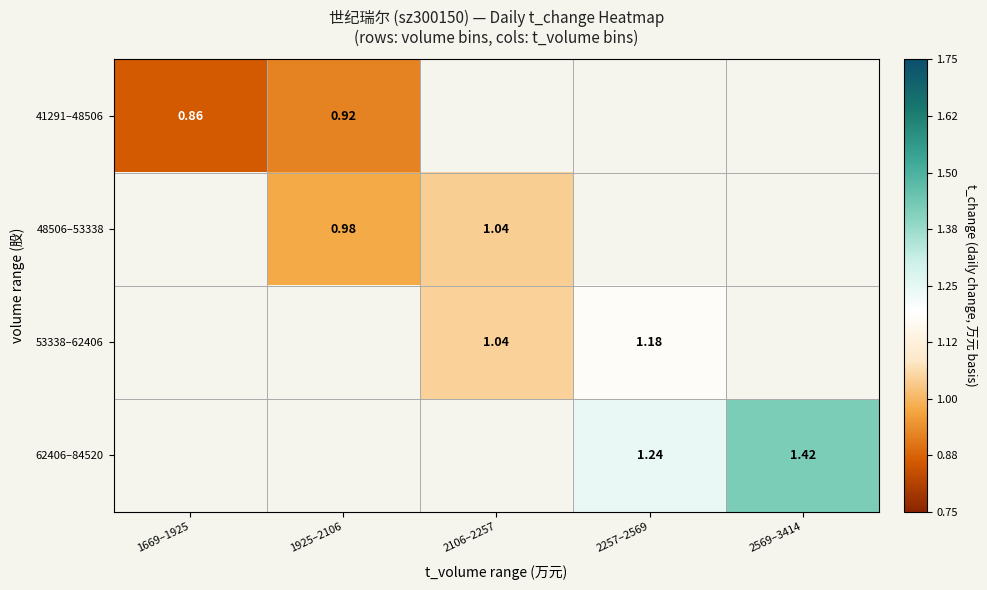

Which category has the highest value across all series?

2569–3414